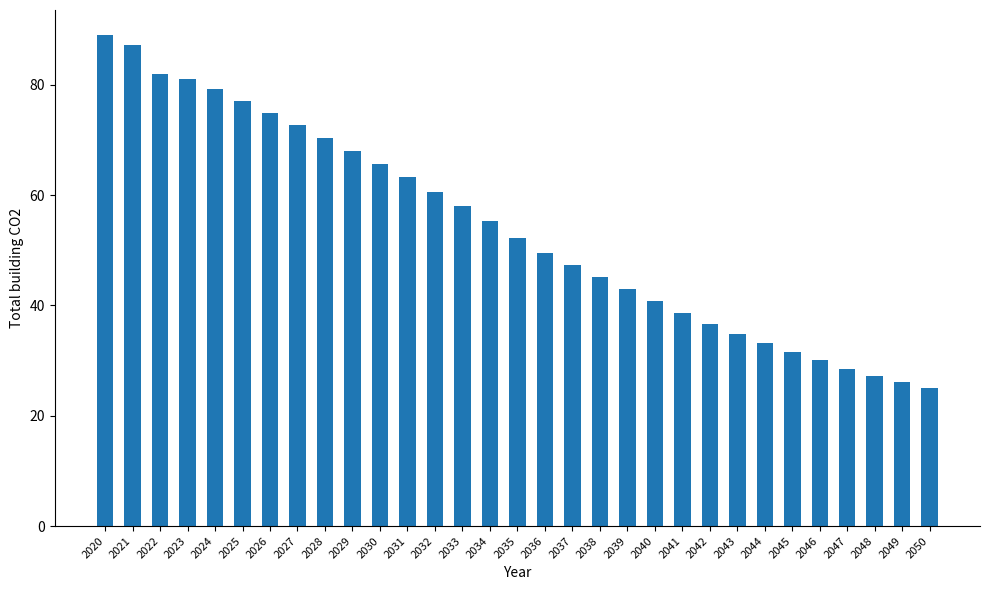

Are the bars grouped side by side (vs. stacked)?

No